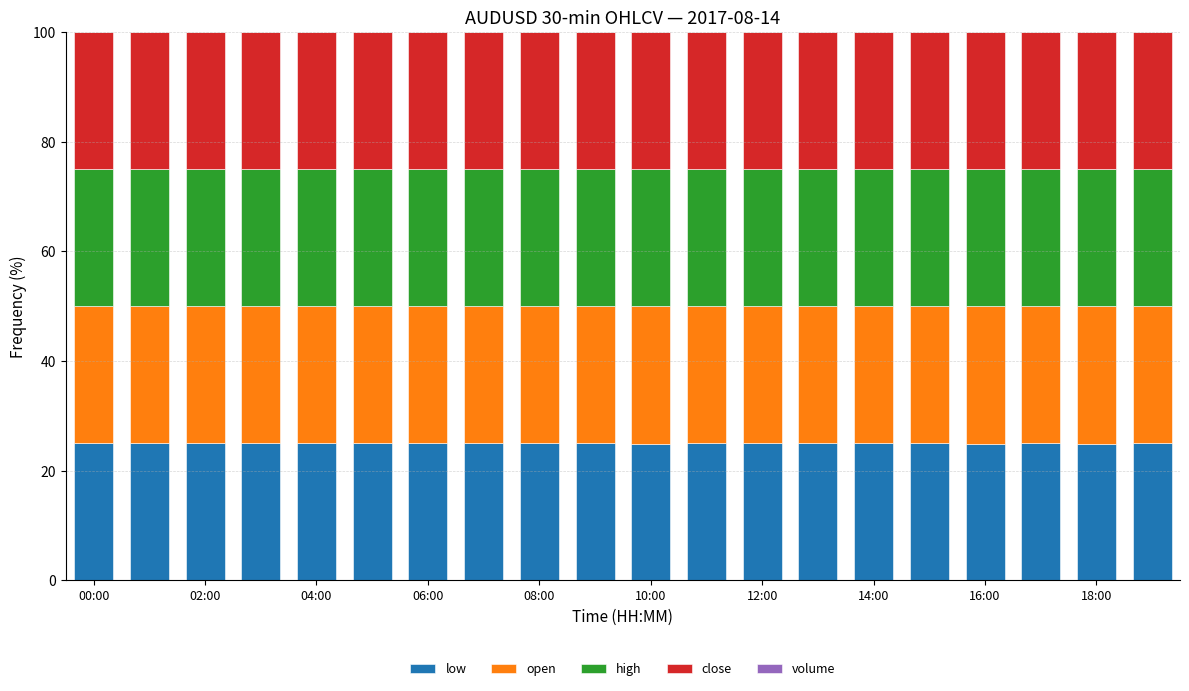

What is the sum of all low values?

499.7